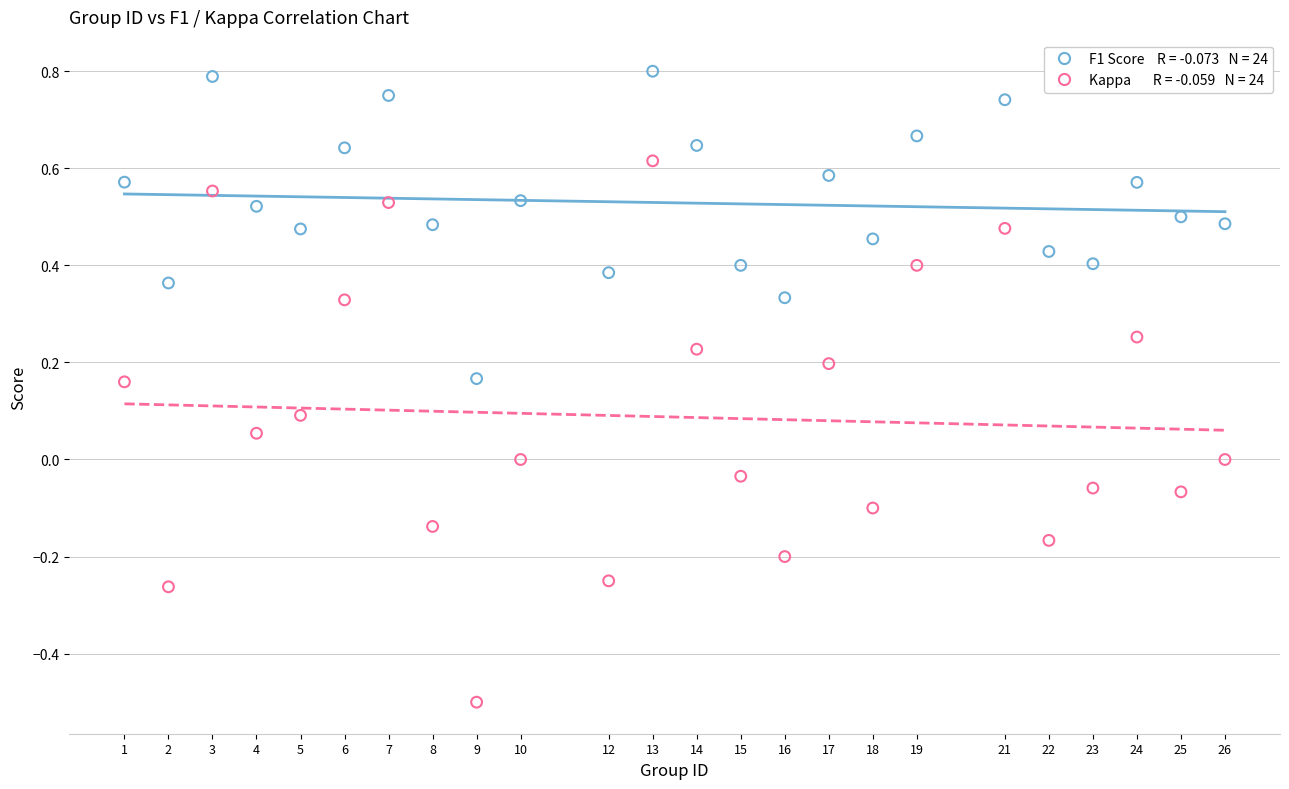

Across all data points, what is the range of X values (max minus min)?

25.0